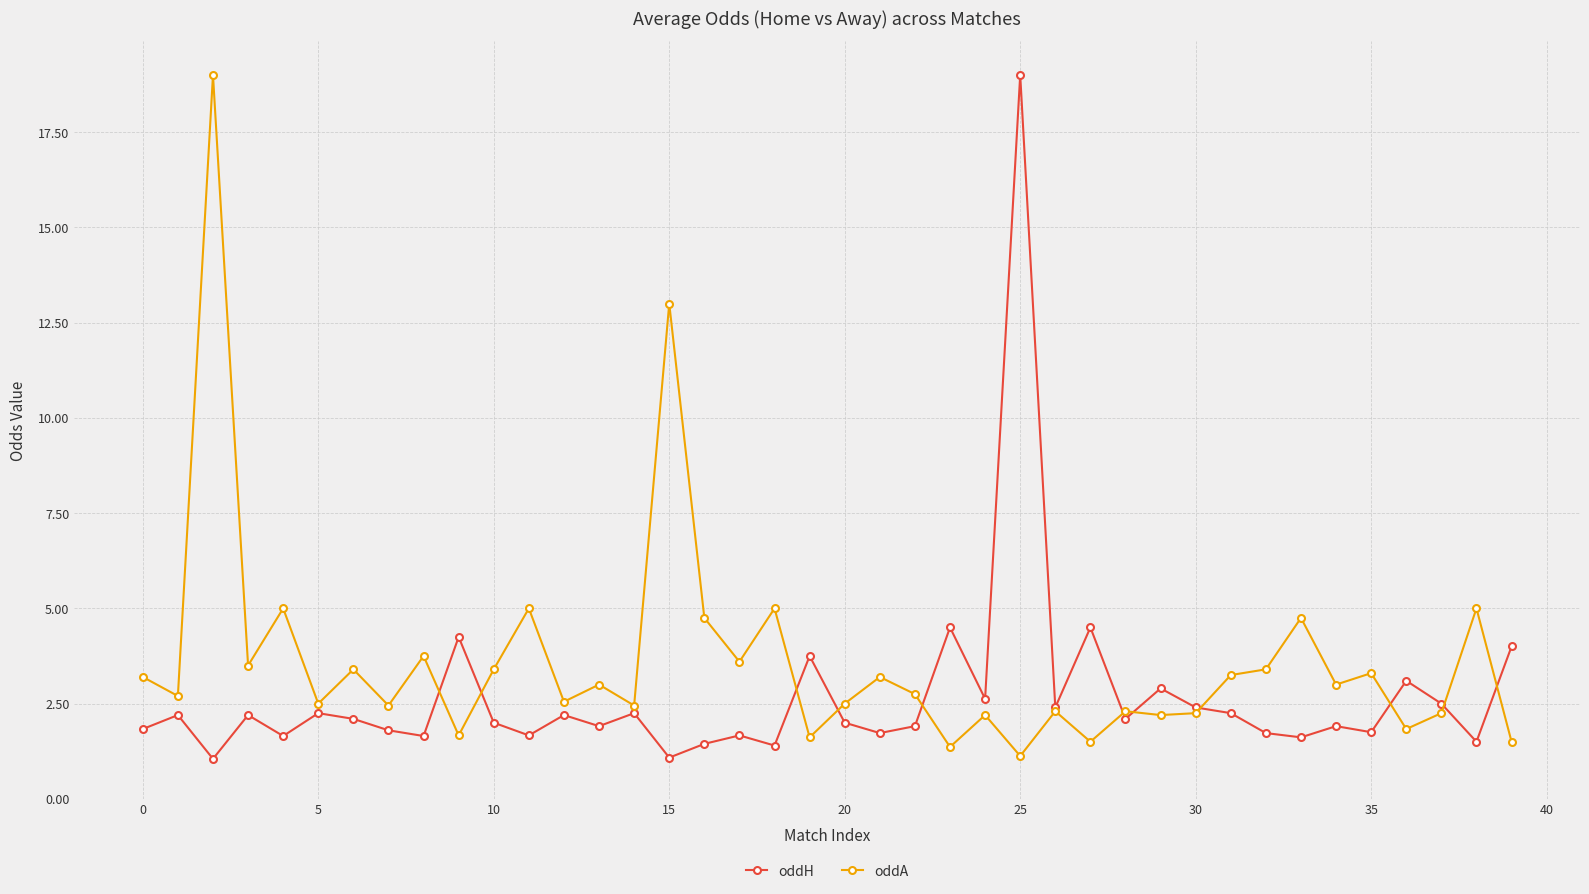

At how many categories does at least one series exceed 6?

3